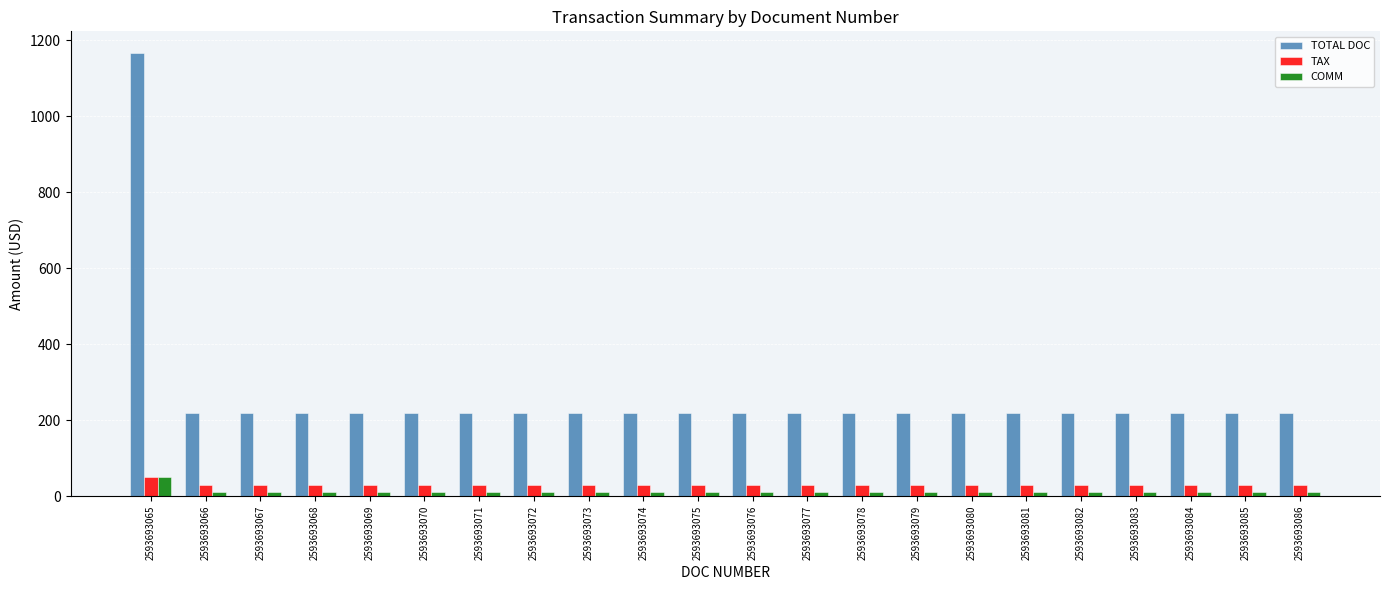

True or false: COMM has a value of 10.5 at 2593693074.

True